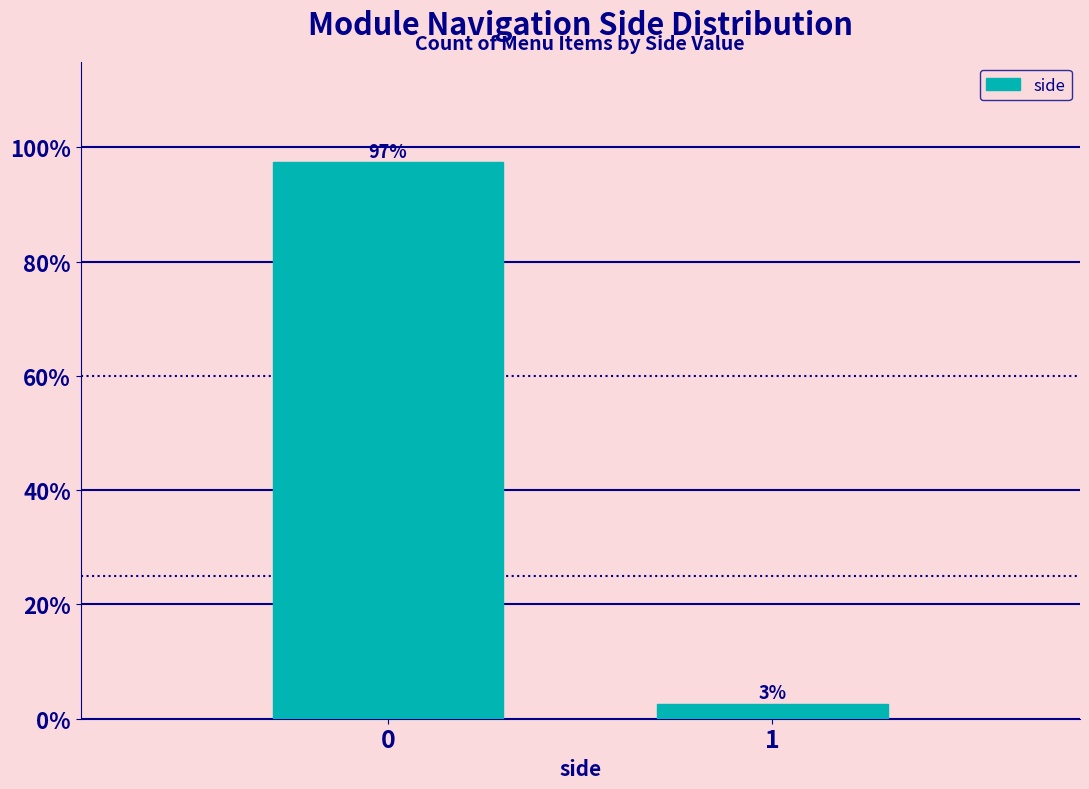

What value does the data have at 0?

97.4